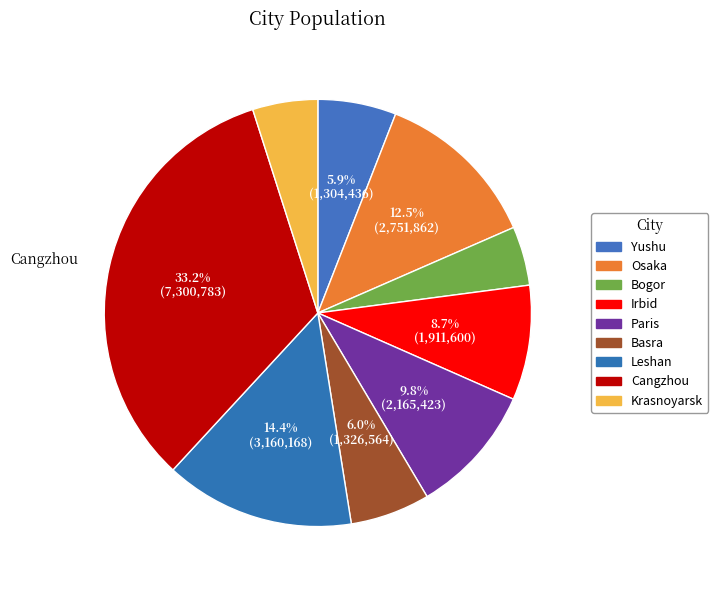

Which slice is the largest?

Cangzhou